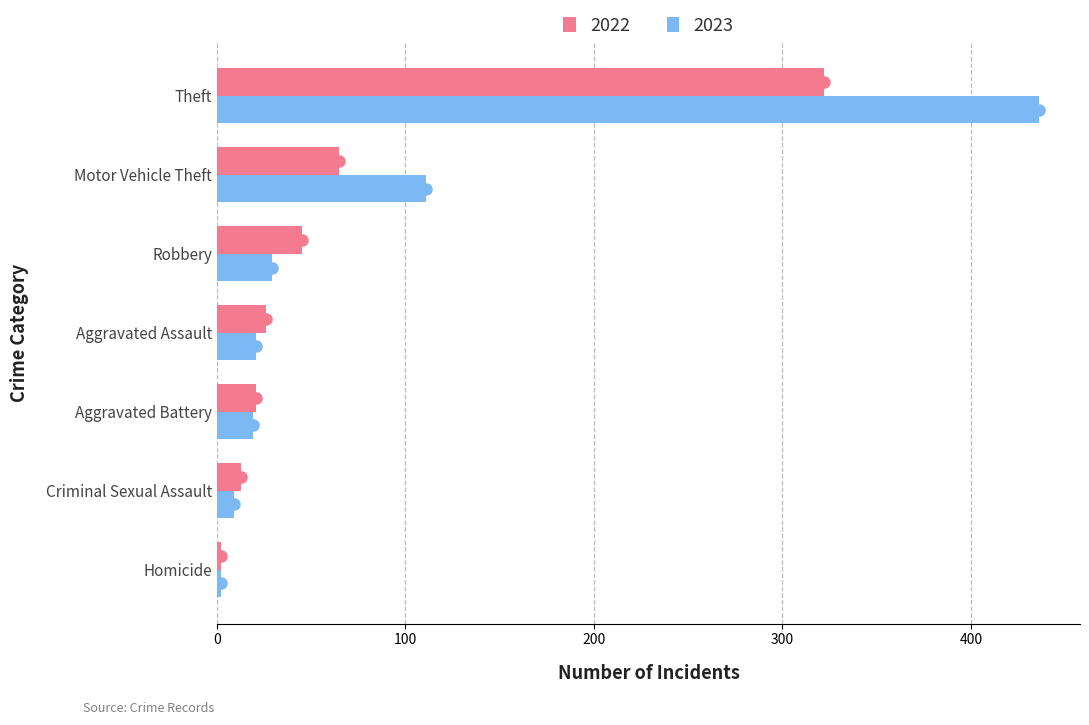

Which category has the highest value in the 2022 series?

Theft